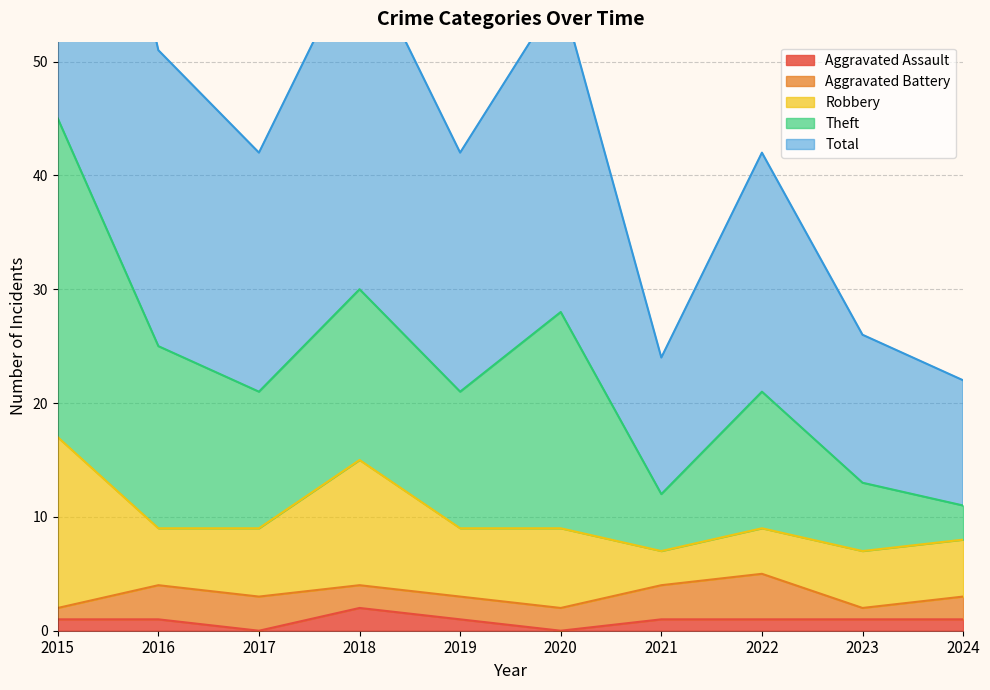

What are all the series names shown in the legend?

Aggravated Assault, Aggravated Battery, Robbery, Theft, Total